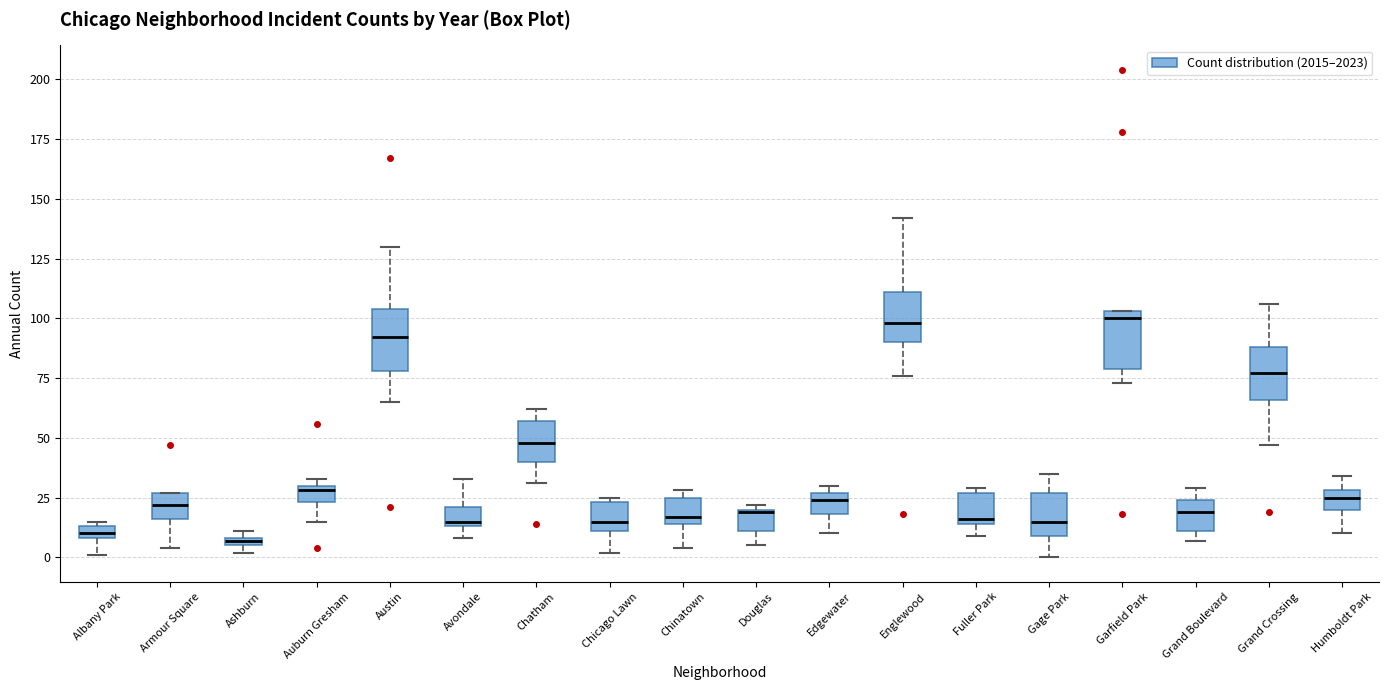

Where is the lower edge of the box for Avondale on the y-axis? The values are not printed on the chart, so give them approximately, as read against the axis.

15